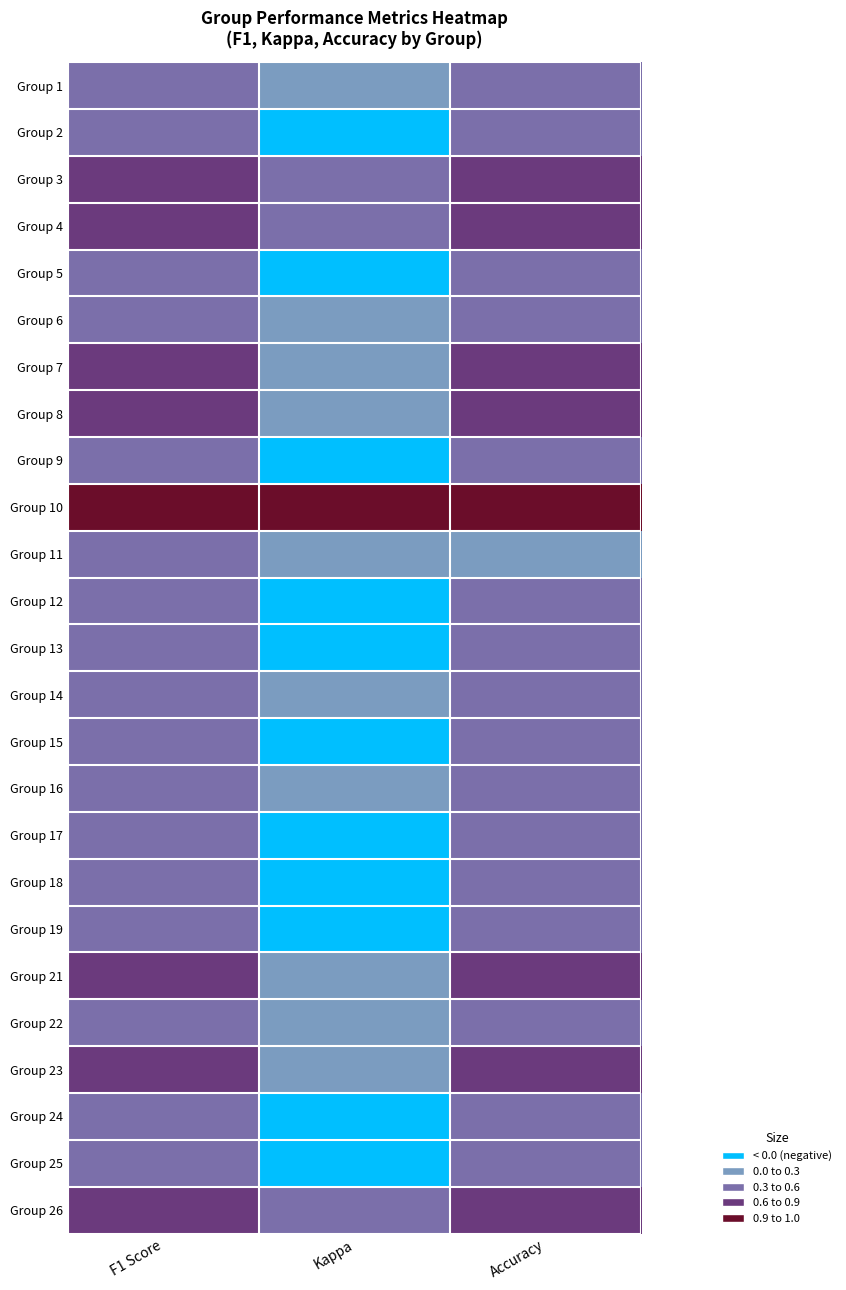

What is the difference between the highest and lowest values at Accuracy?

0.8